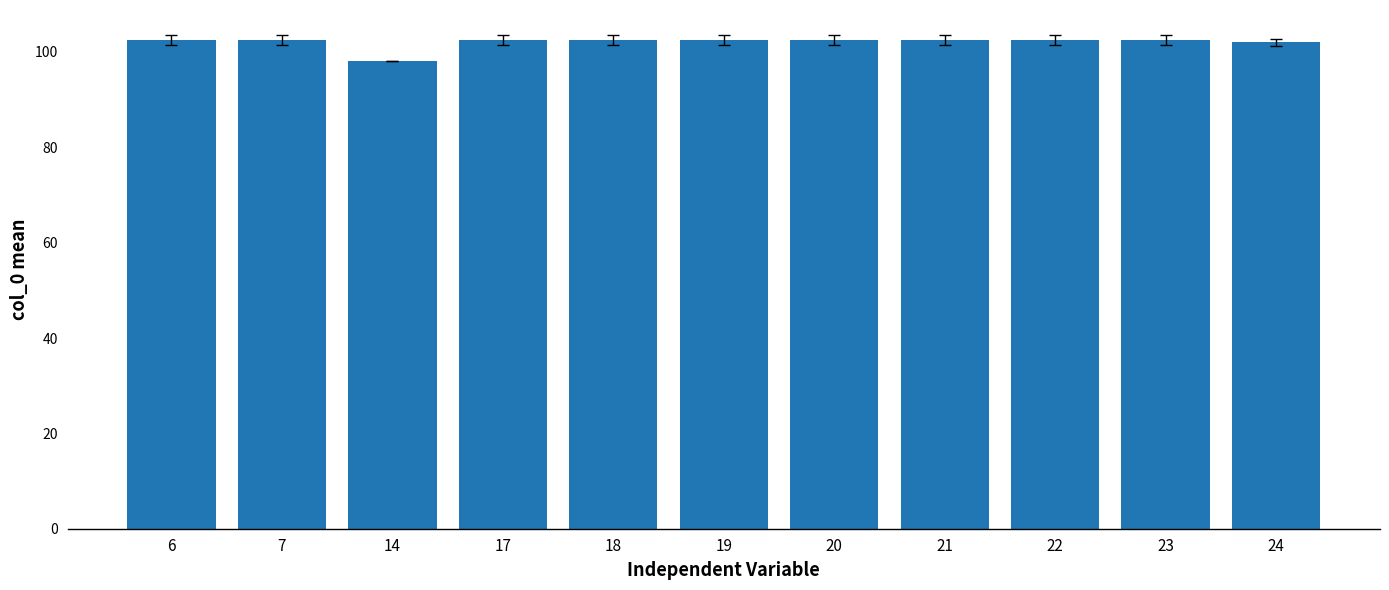

What is the minimum value shown in the chart?

98.0